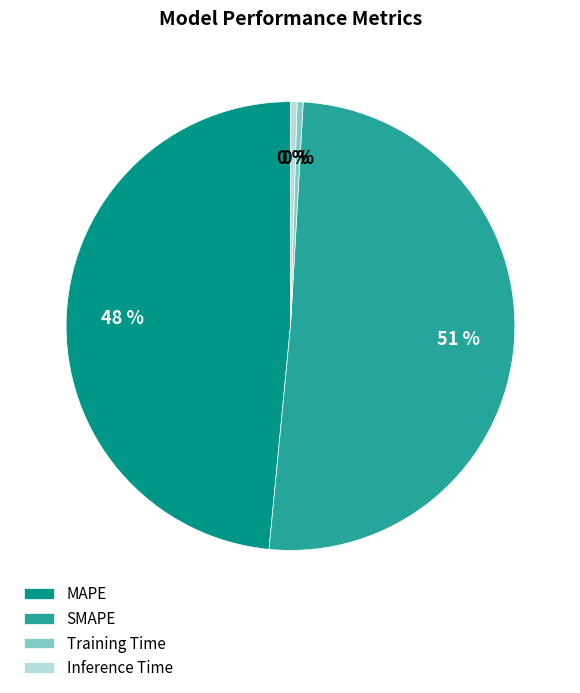

Which category has the biggest portion of the pie?

SMAPE